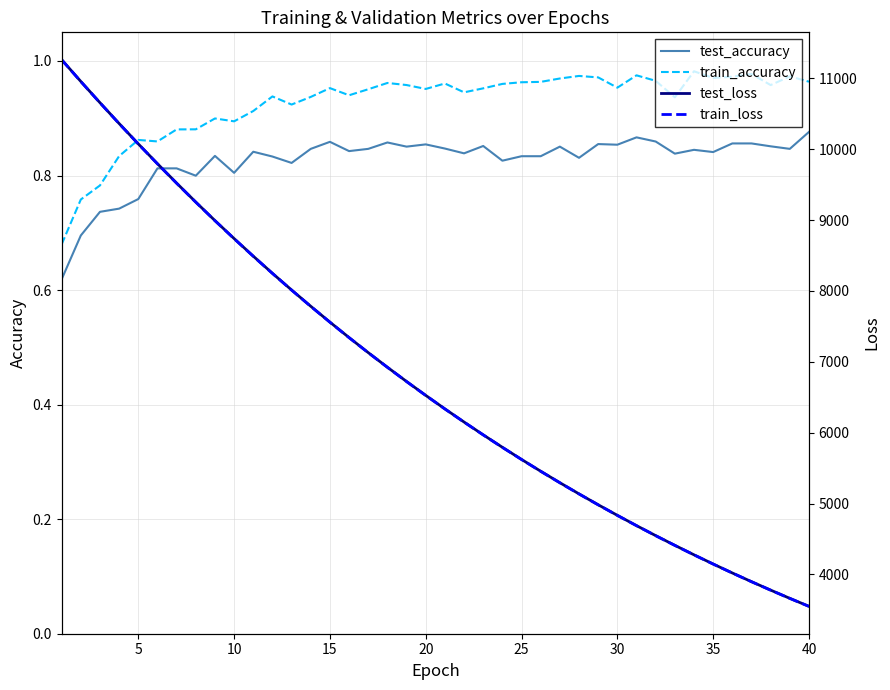

True or false: train_accuracy and test_accuracy cross at least once.

False